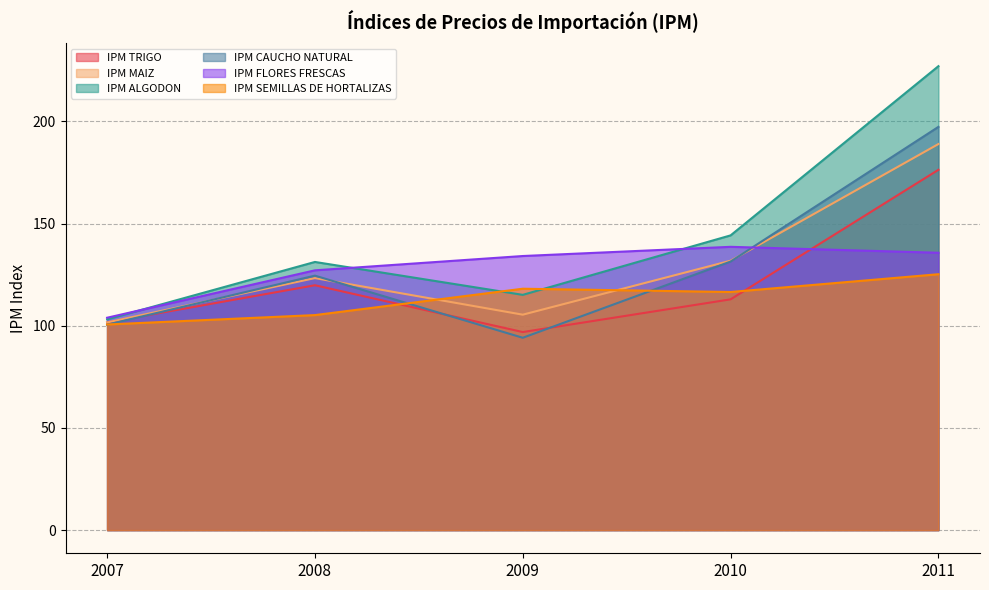

How many lines are shown in the chart?

6